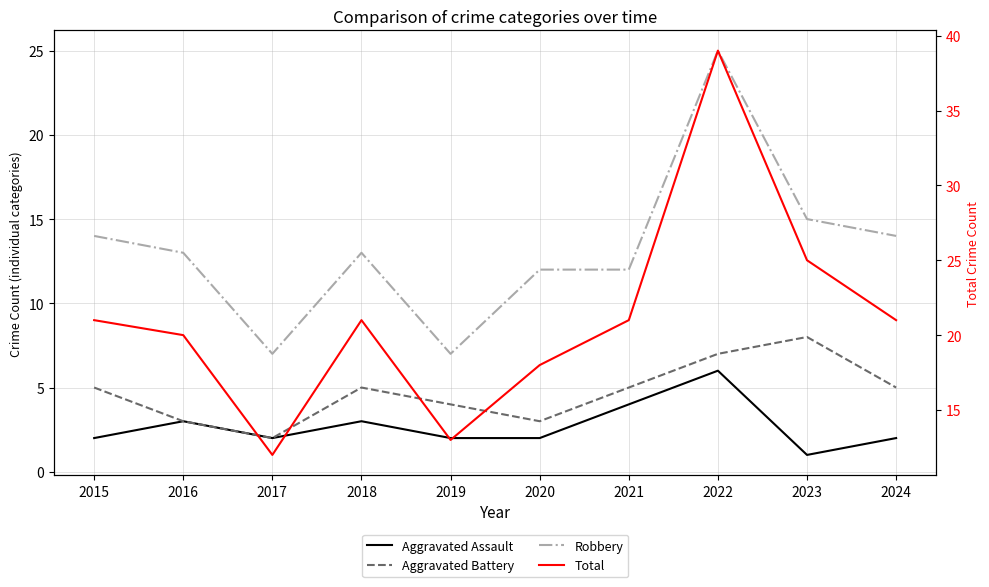

At which category does the chart reach its minimum across all series?

2023